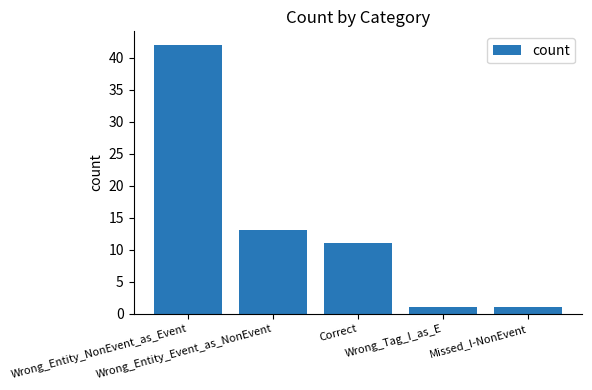

What is the label of the 3rd bar from the right?

Correct